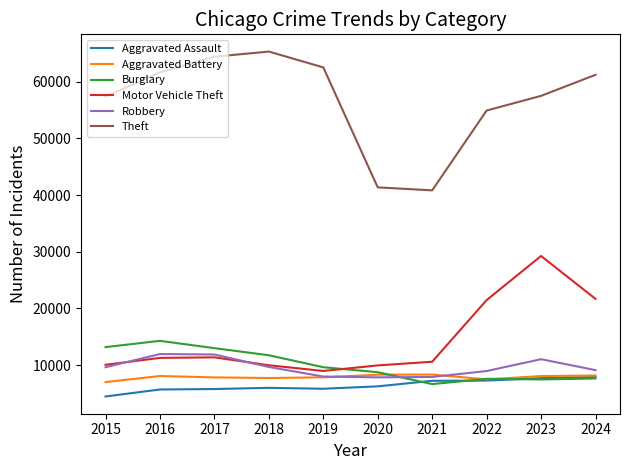

Is the value of Robbery at 2015 greater than the value of Aggravated Assault at 2016?

Yes